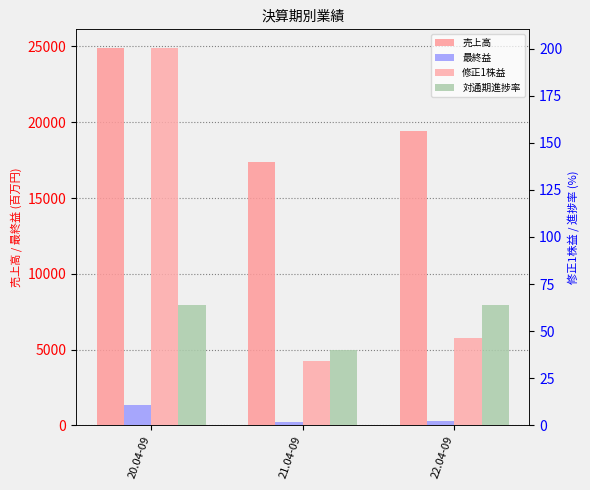

How many values in the 対通期進捗率 series are below 63?

1